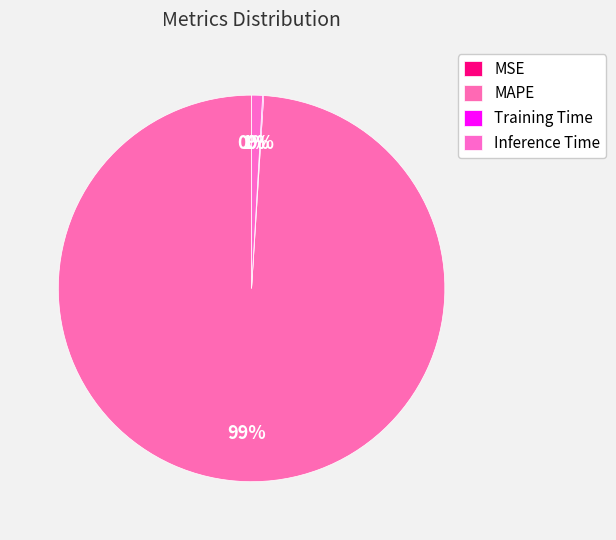

Which category has the biggest portion of the pie?

MAPE